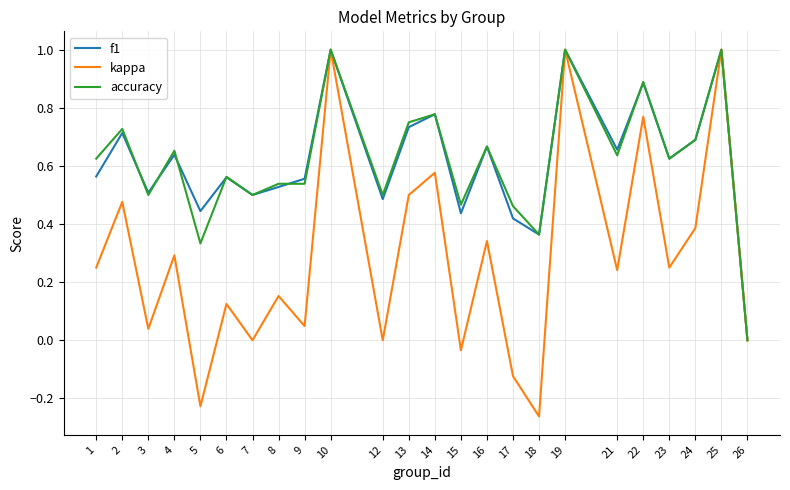

How many values in accuracy are above zero?

23